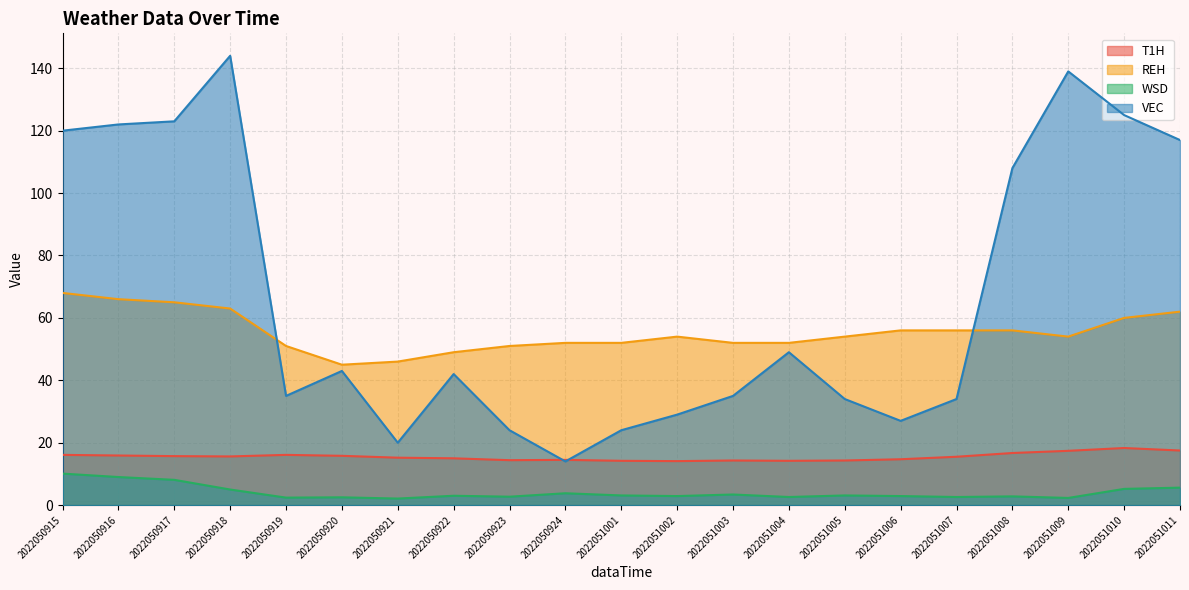

True or false: WSD and VEC cross at least once.

False